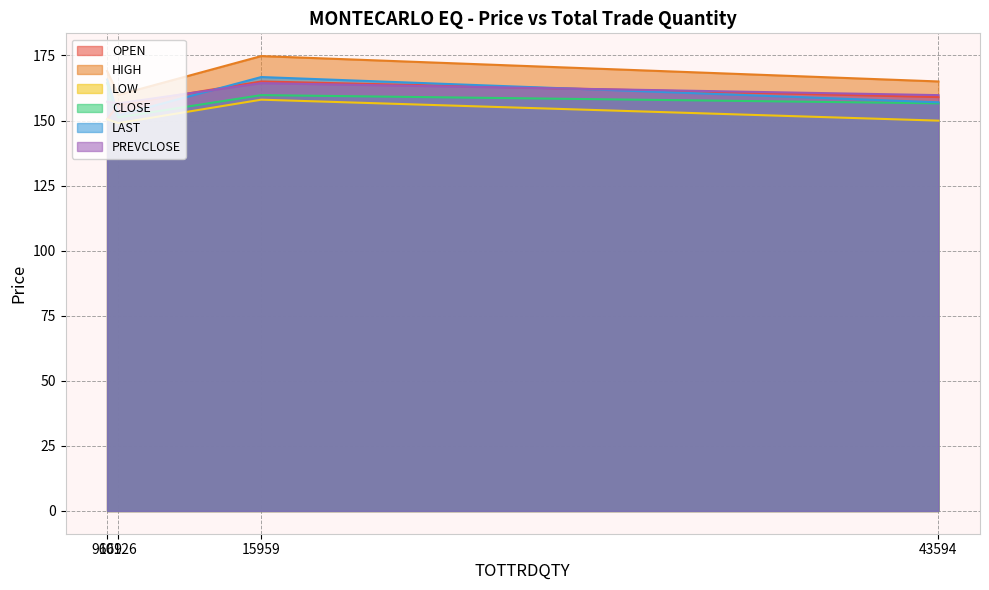

True or false: PREVCLOSE and LOW cross at least once.

False